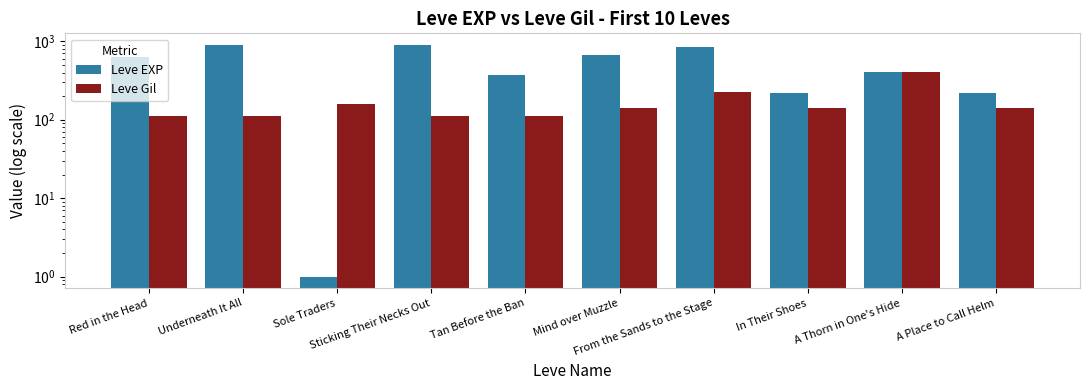

What is the value of the Leve Gil bar at the 4th from the left?

112